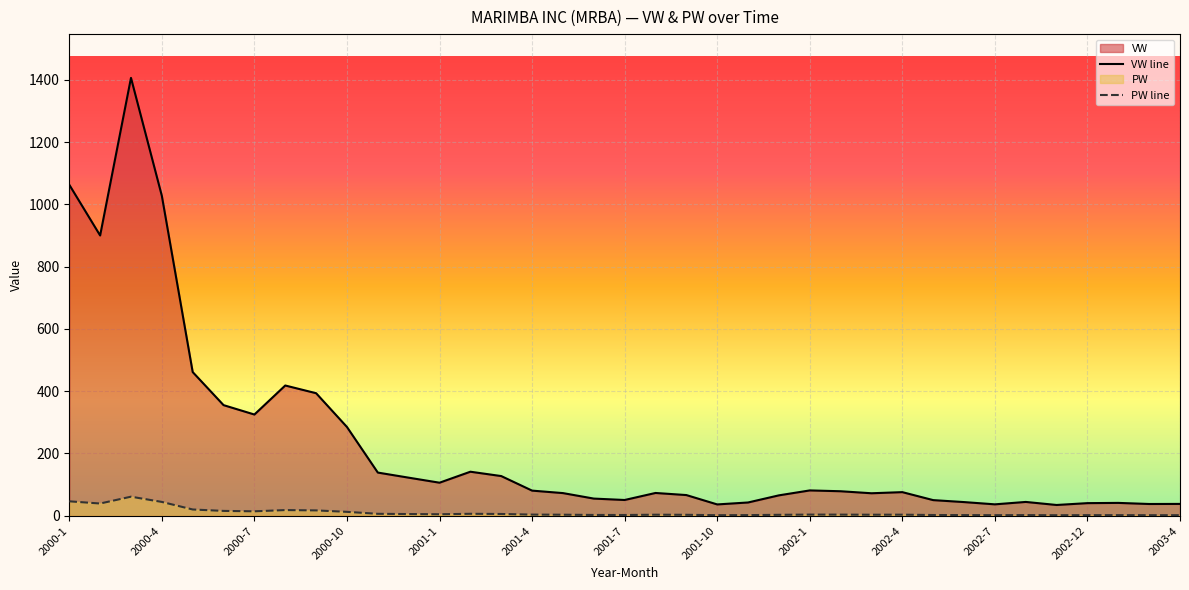

How many interior local valleys does the VW series have?

9